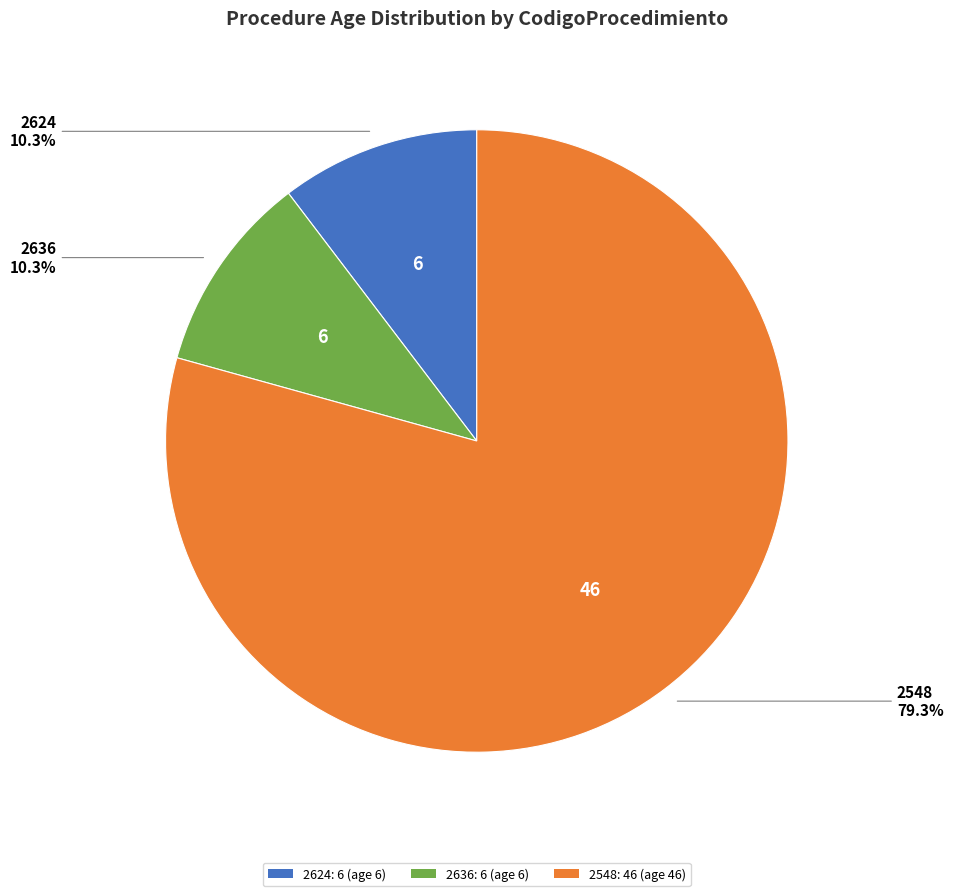

Count the number of slices in the pie.

3